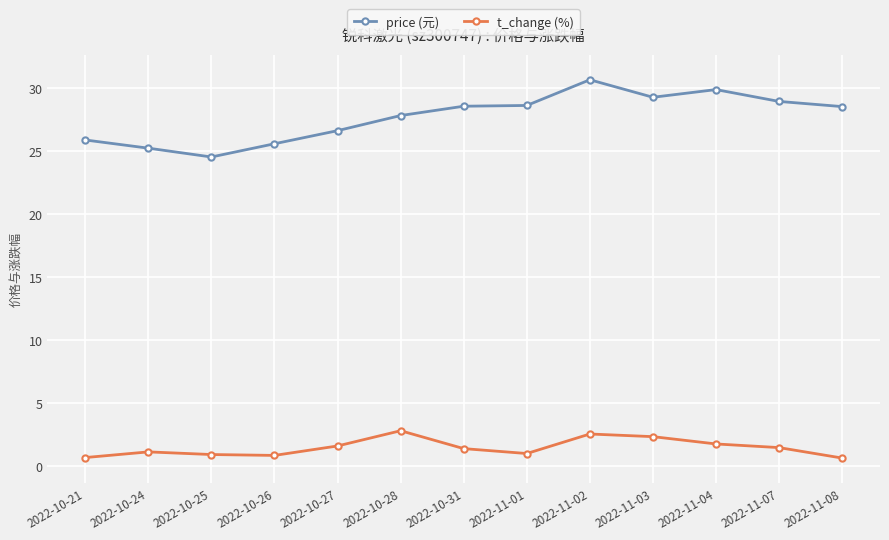

What is the difference between the t_change (%) values at 2022-11-04 and 2022-10-25?

0.8